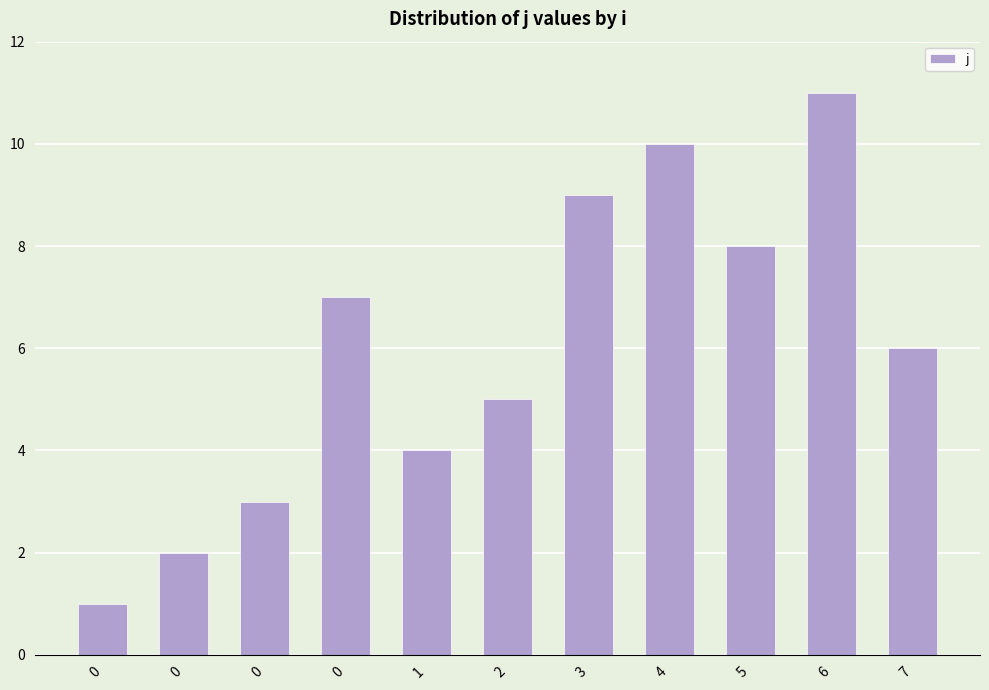

What is the average value?

6